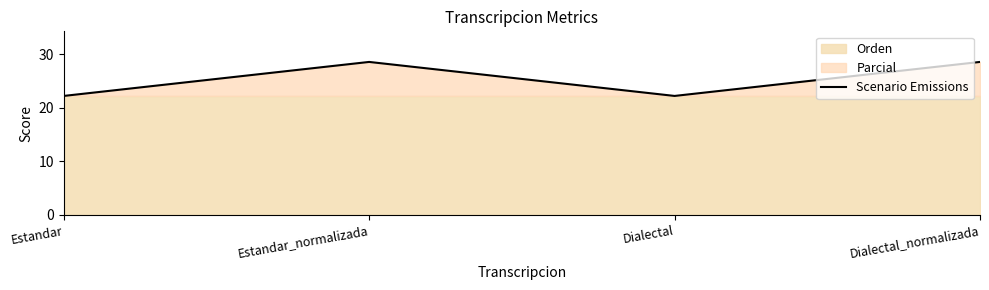

What is the difference between the maximum and minimum values?

6.3